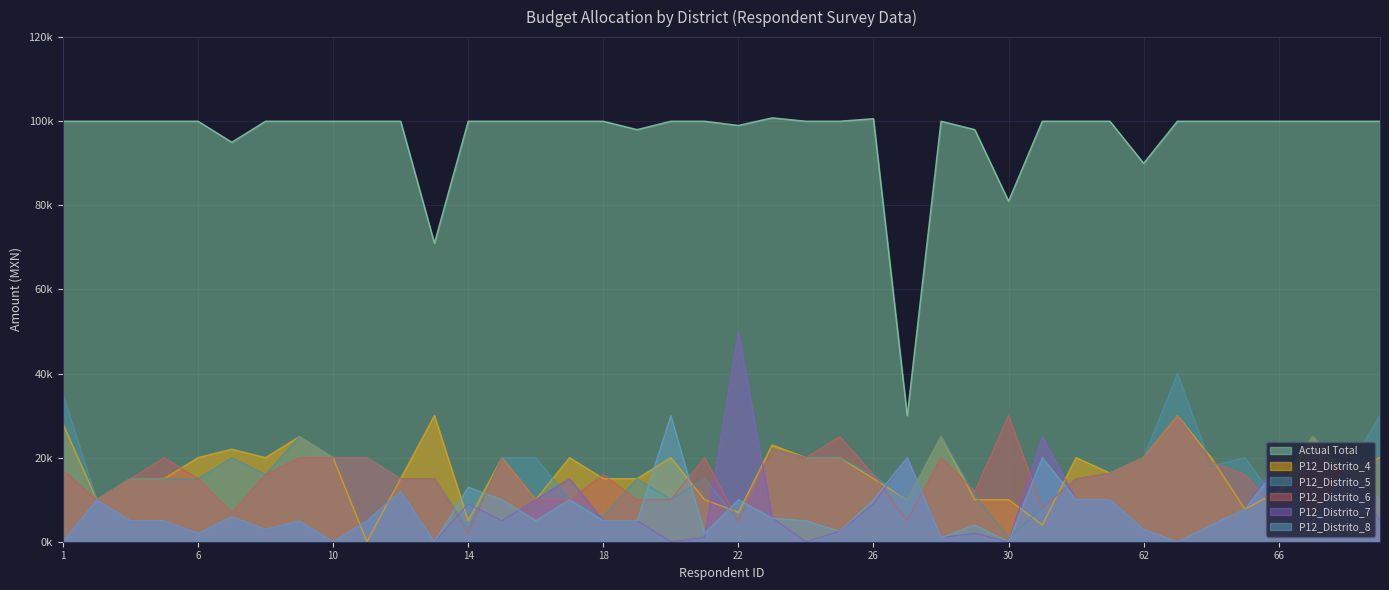

True or false: P12_Distrito_7 has a value of 0 at 13.

True